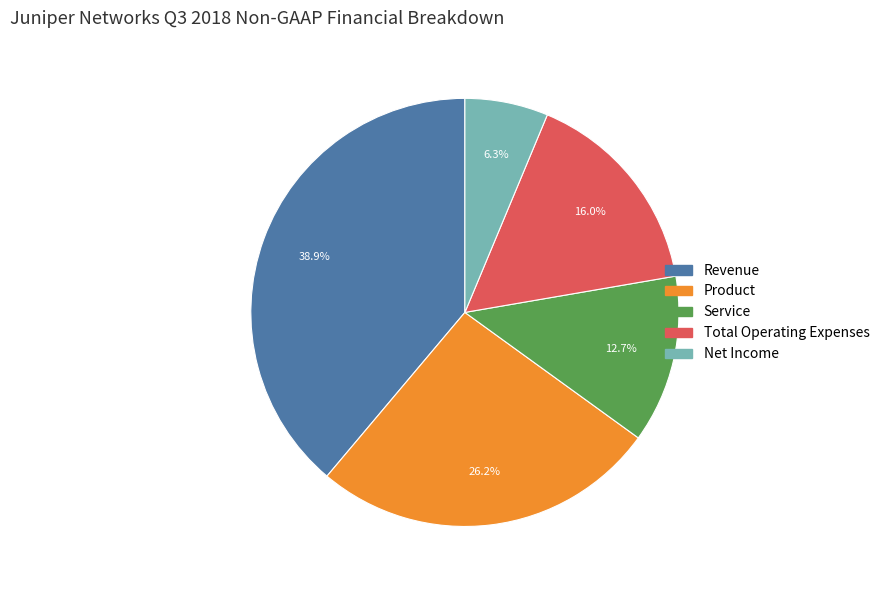

Which slice is the largest?

Revenue